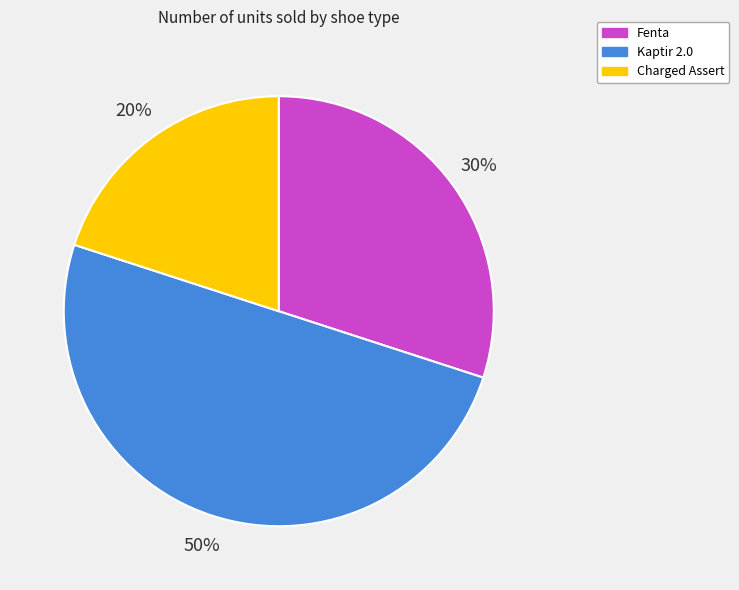

Which has a higher value, Kaptir 2.0 or Charged Assert?

Kaptir 2.0